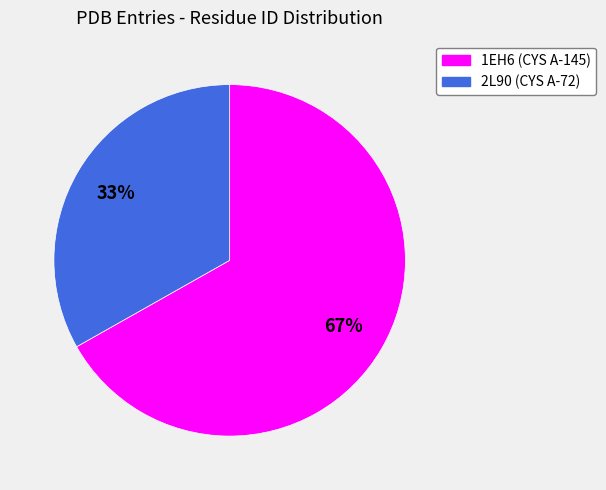

To the nearest percent, what is the difference between the 2L90 (CYS A-72) and 1EH6 (CYS A-145) slice percentages?

34%